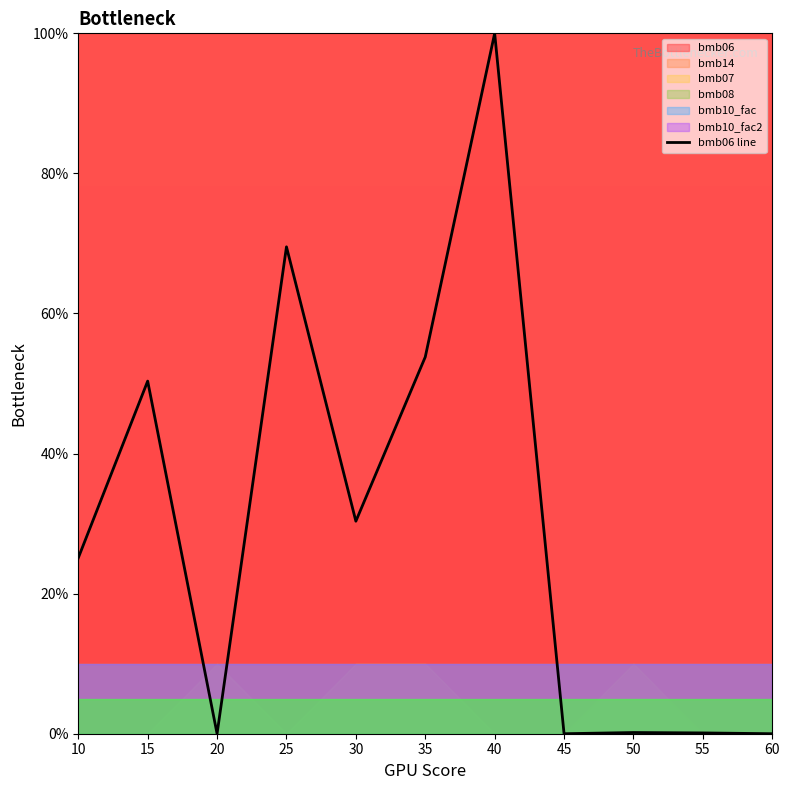

What is the value of the 9th point from the left?

0.2